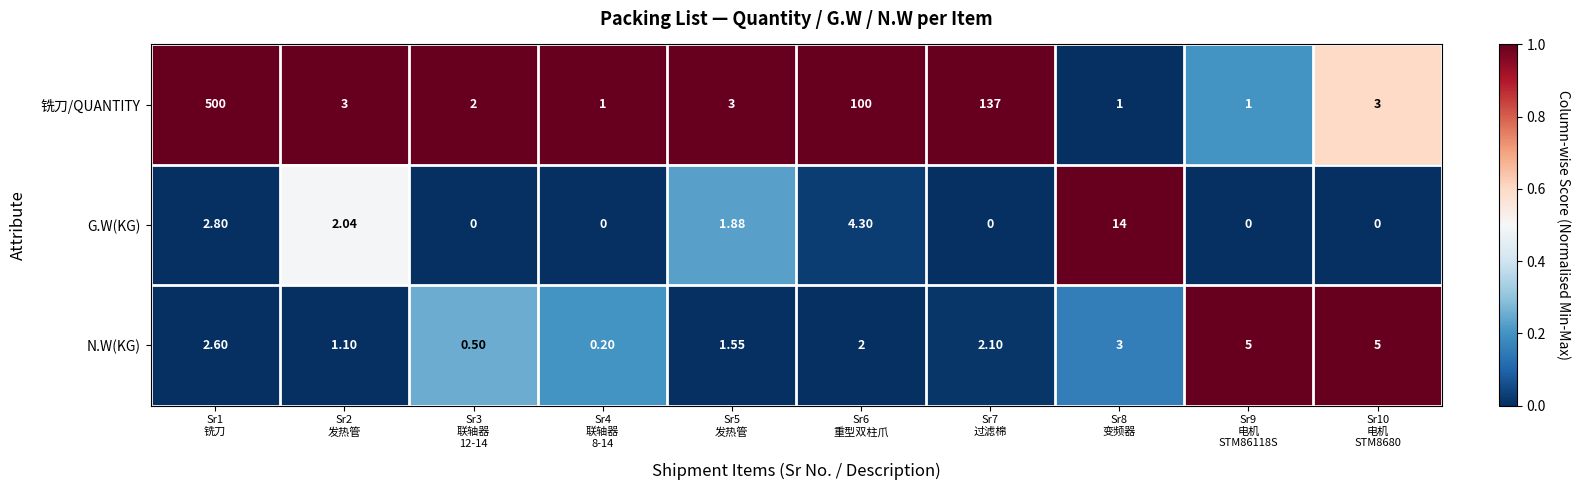

At how many categories does at least one series exceed 0?

10